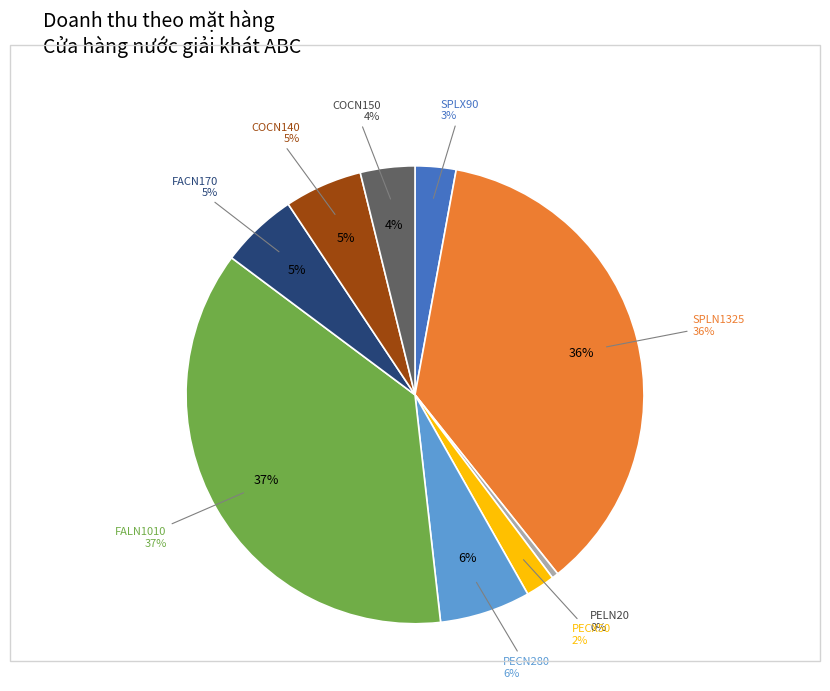

Is there a majority slice in this chart?

No